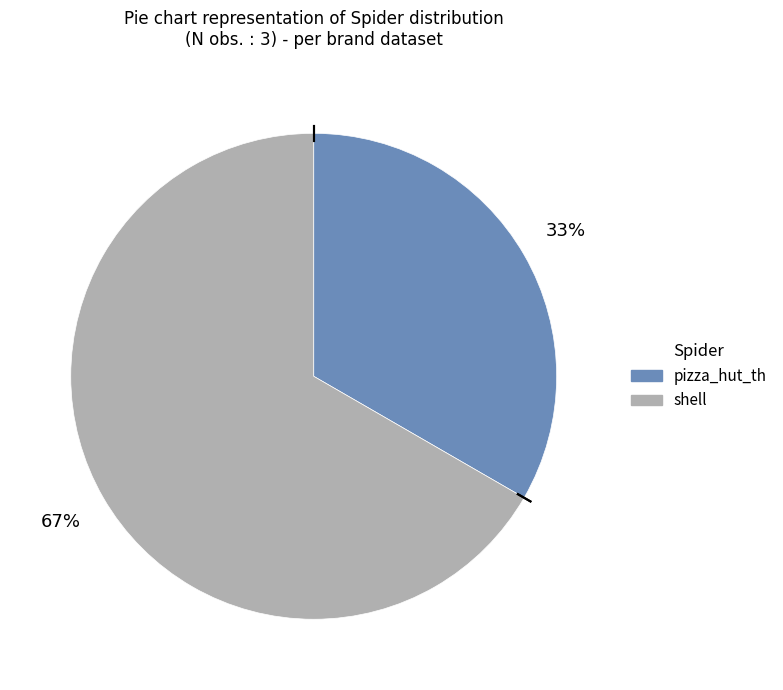

How many slices are in this pie chart?

2